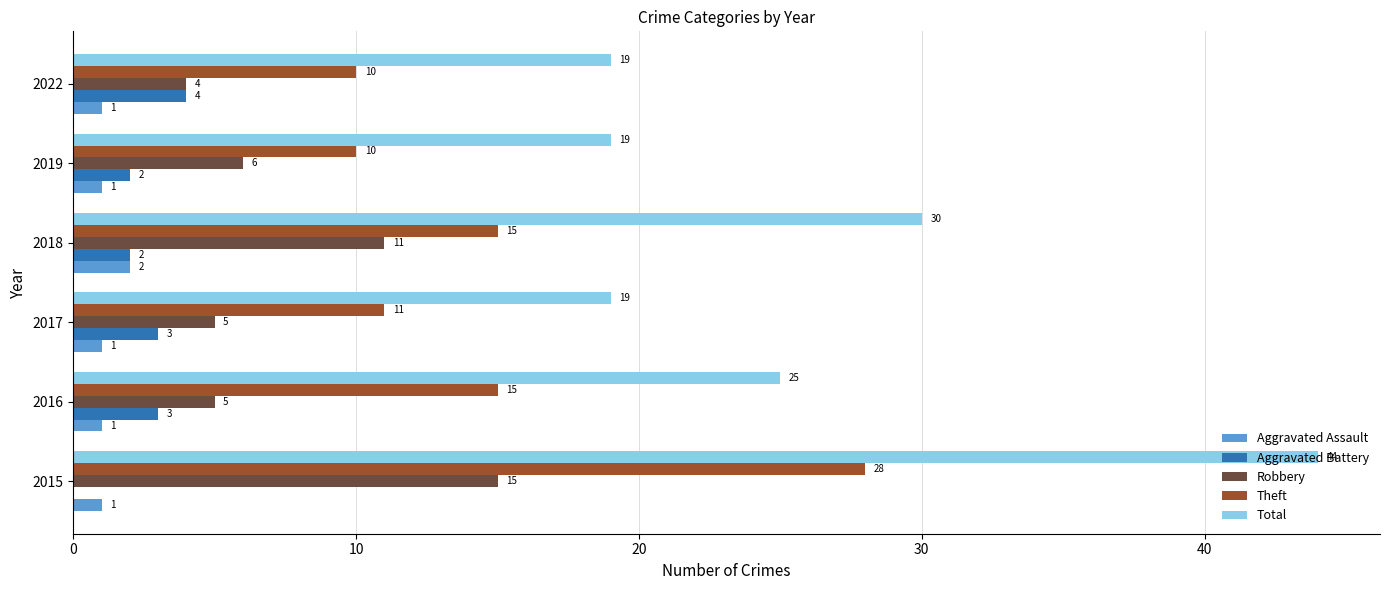

Which series changed the most between 2018 and 2022?

Total